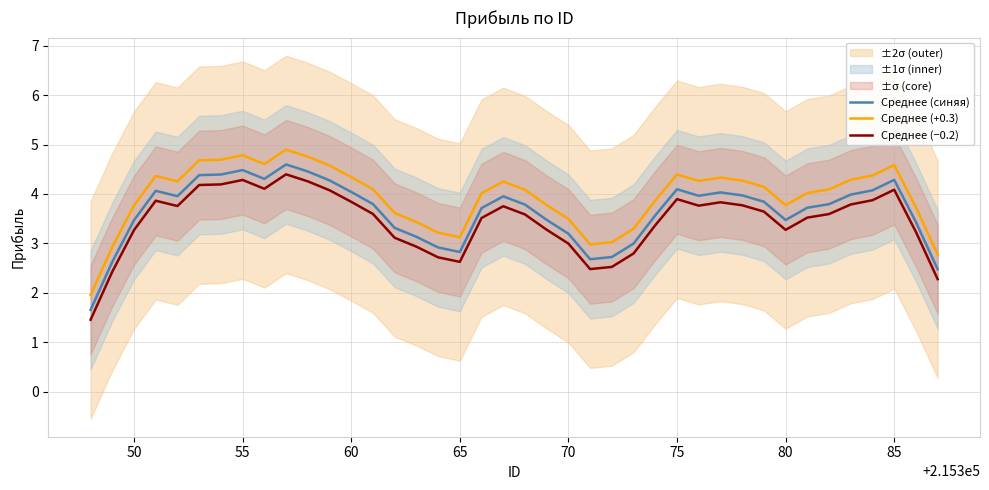

What is the difference between the second highest and minimum values in the Среднее (синяя) series?

2.8